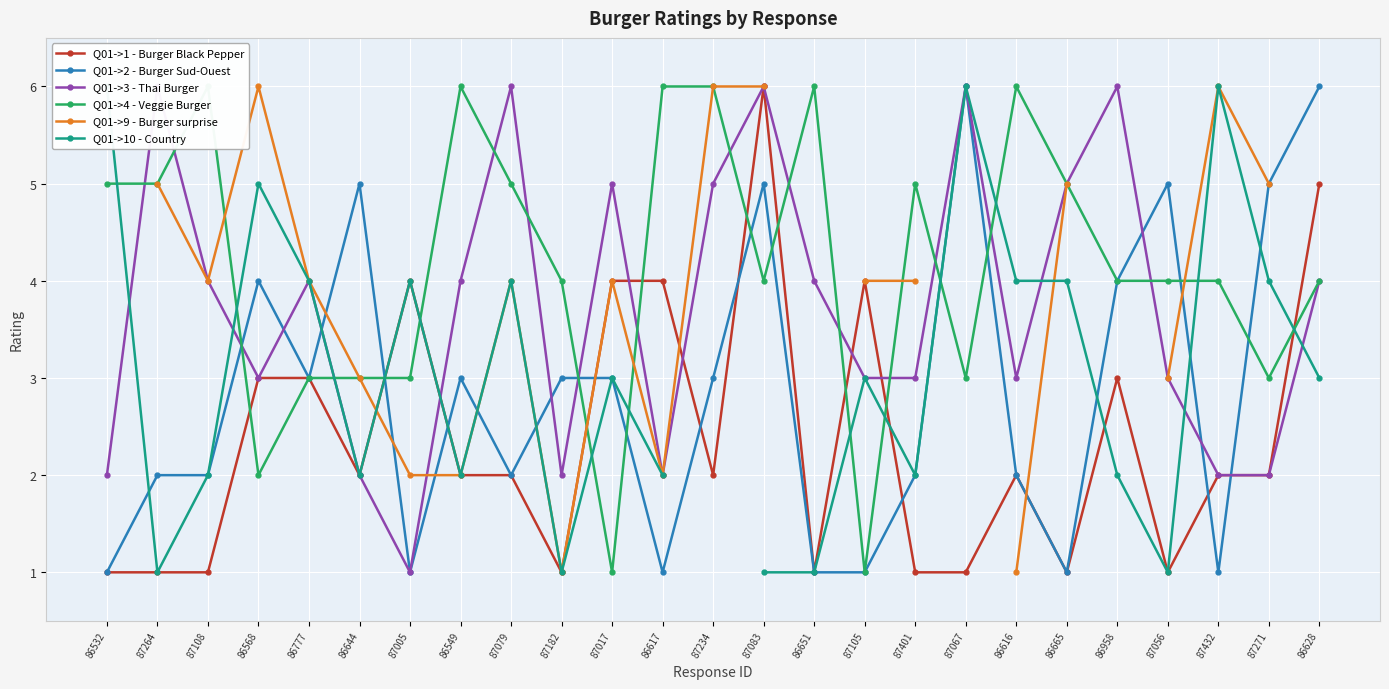

At which label does Q01->9 - Burger surprise reach its peak?

86532